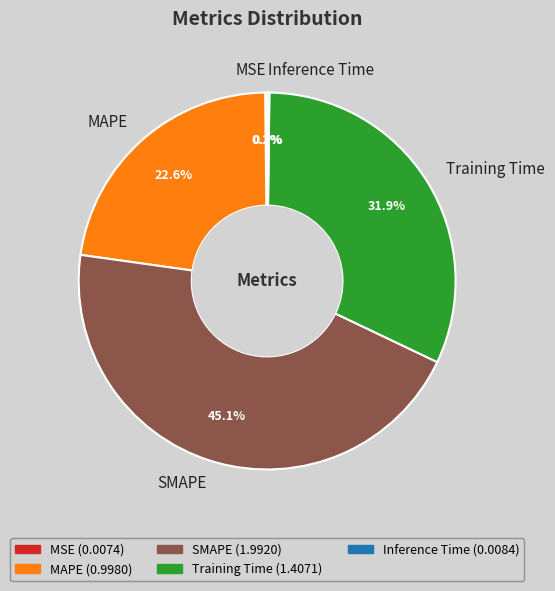

What is the ratio of the value at Training Time to the value at SMAPE?

0.7